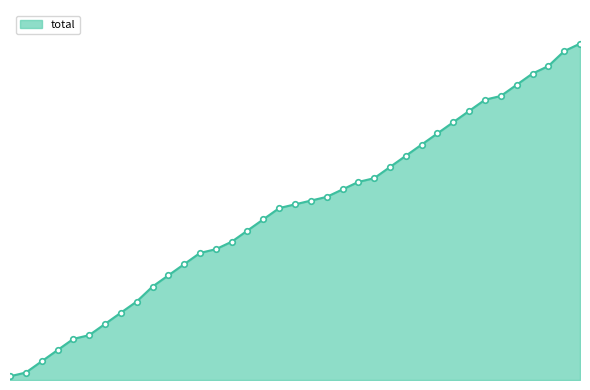

Does the chart have visible grid lines?

No